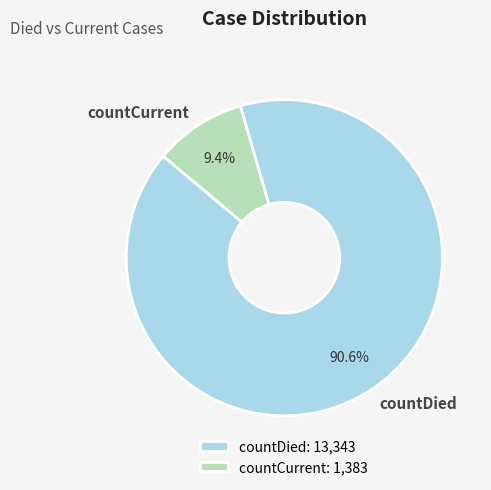

How many segments does this pie chart have?

2